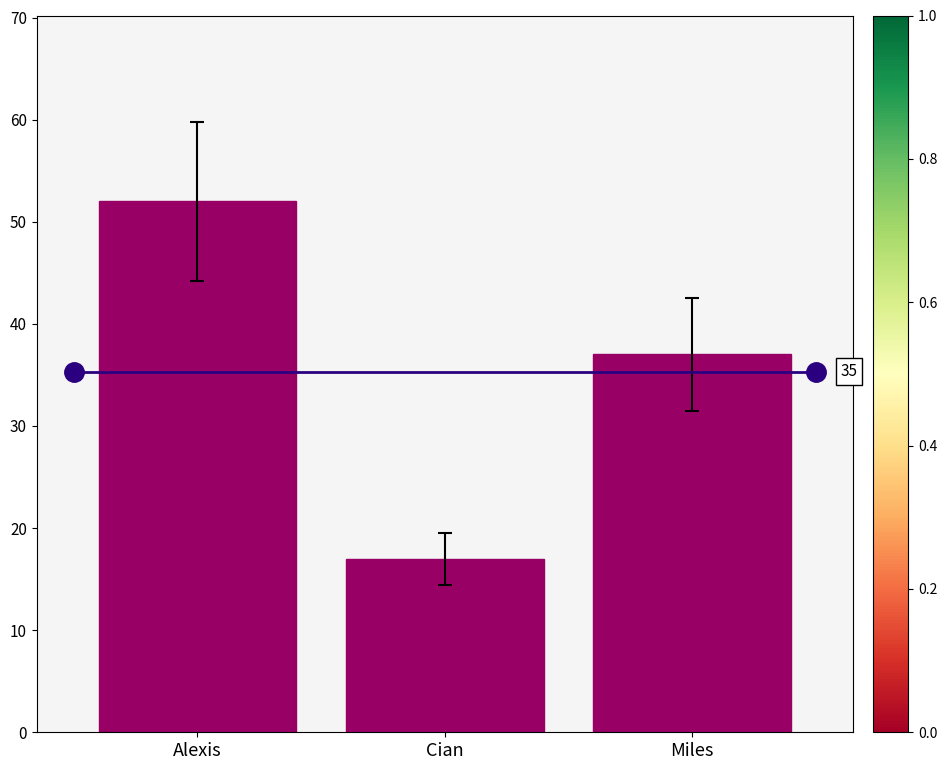

The chart shows a value of 14 at Miles. True or false?

False